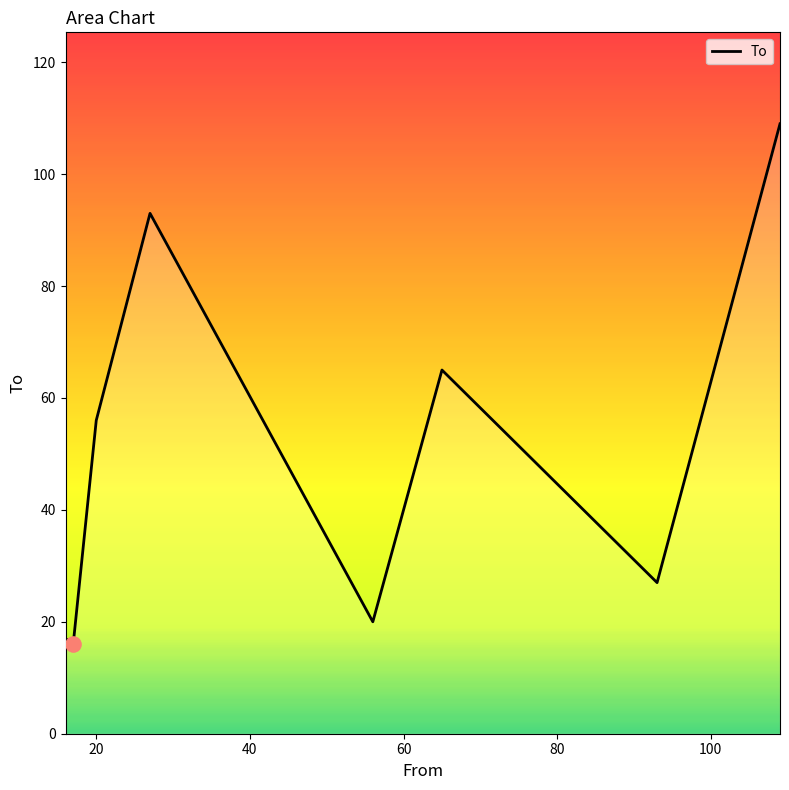

What is the greatest value displayed?

109